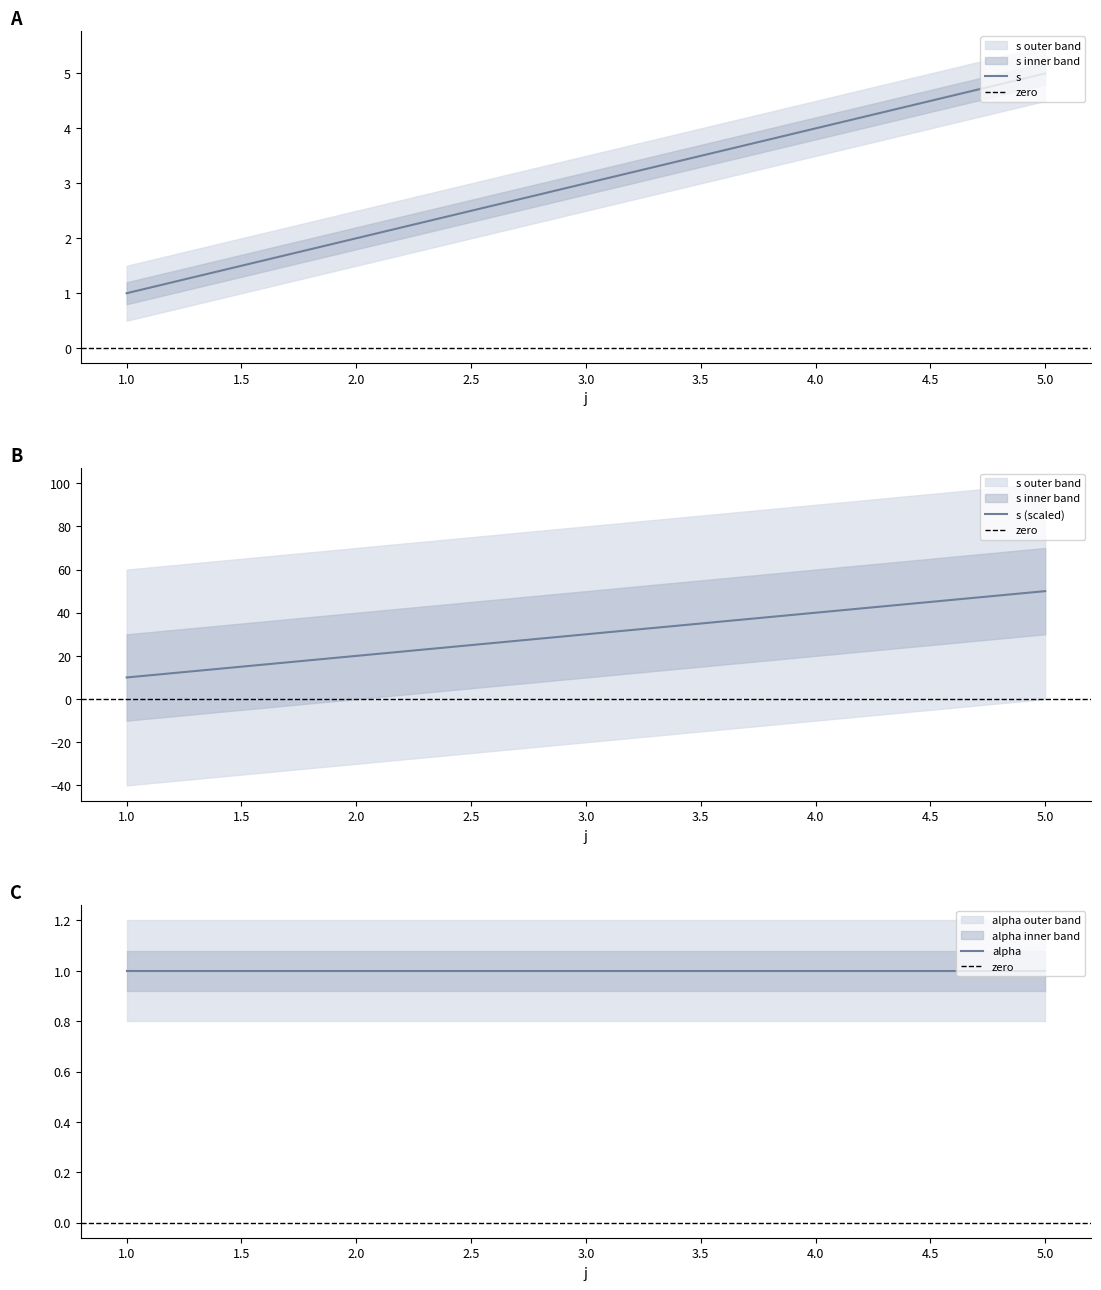

How many categories are shown in the chart?

5